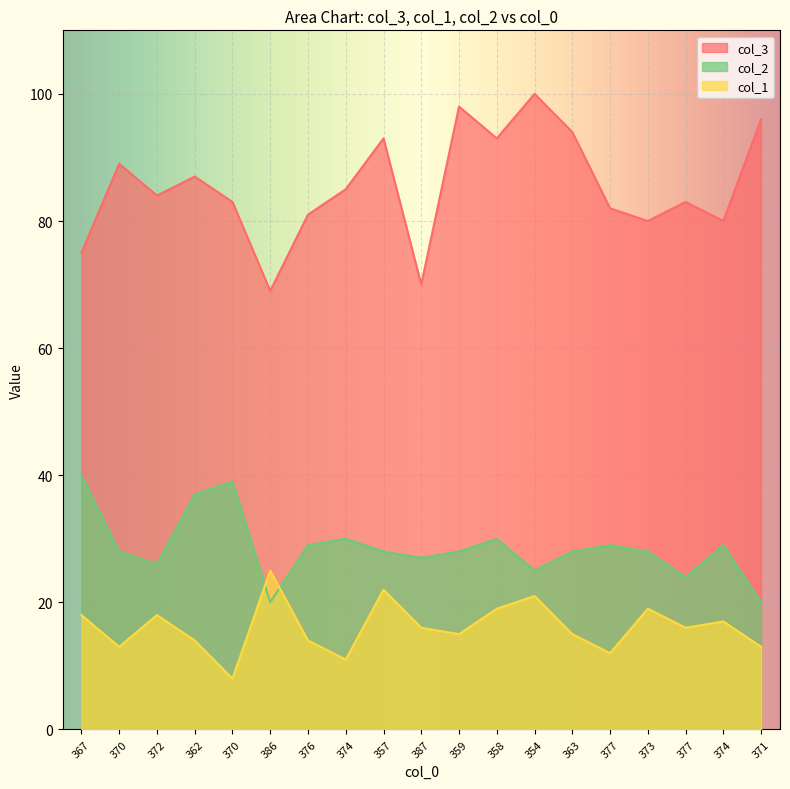

What is the sum of the col_1 values at 354 and 367?

39